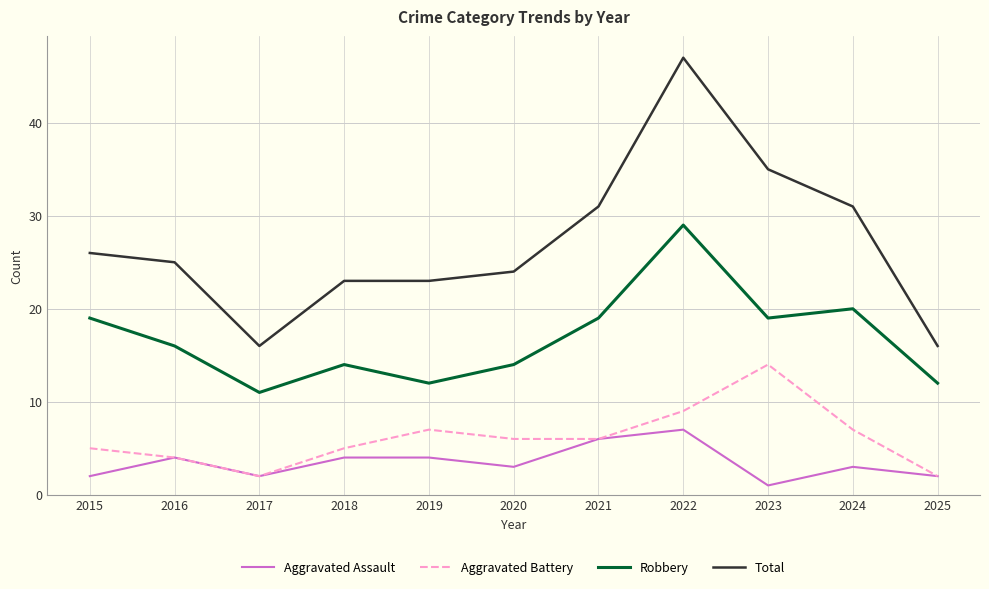

Between 2019 and 2022, which series saw the biggest shift?

Total